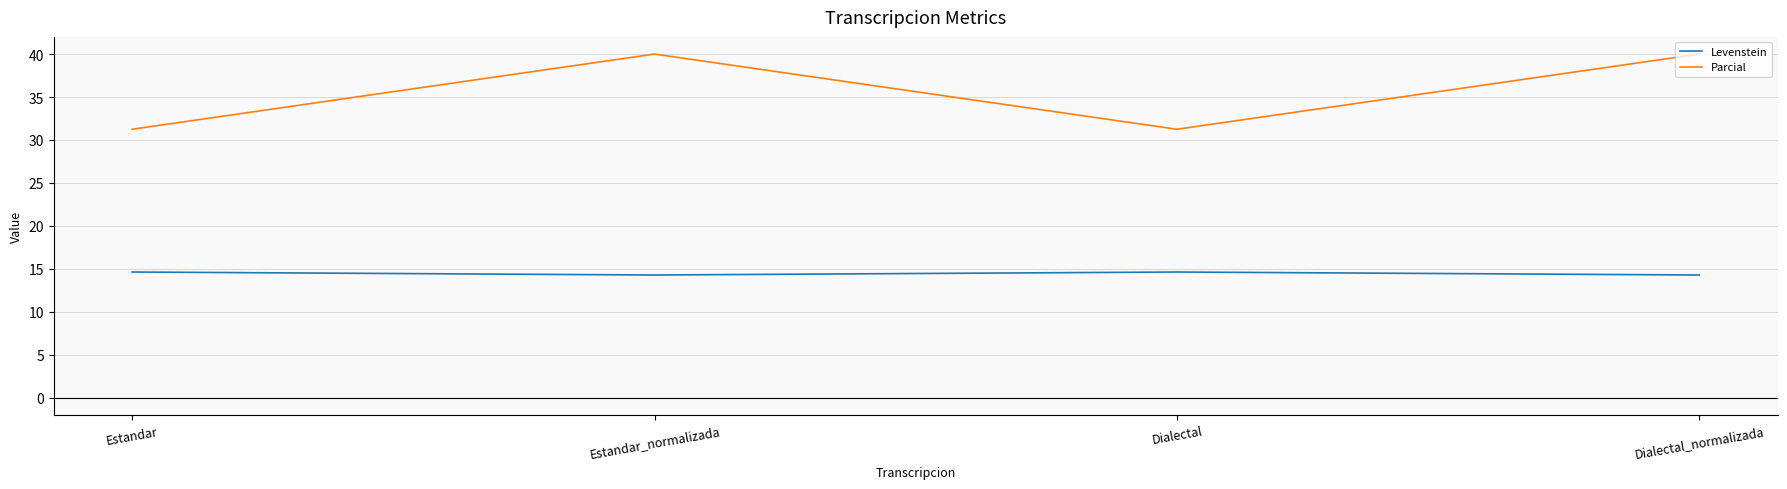

Which series has the largest total across all categories?

Parcial